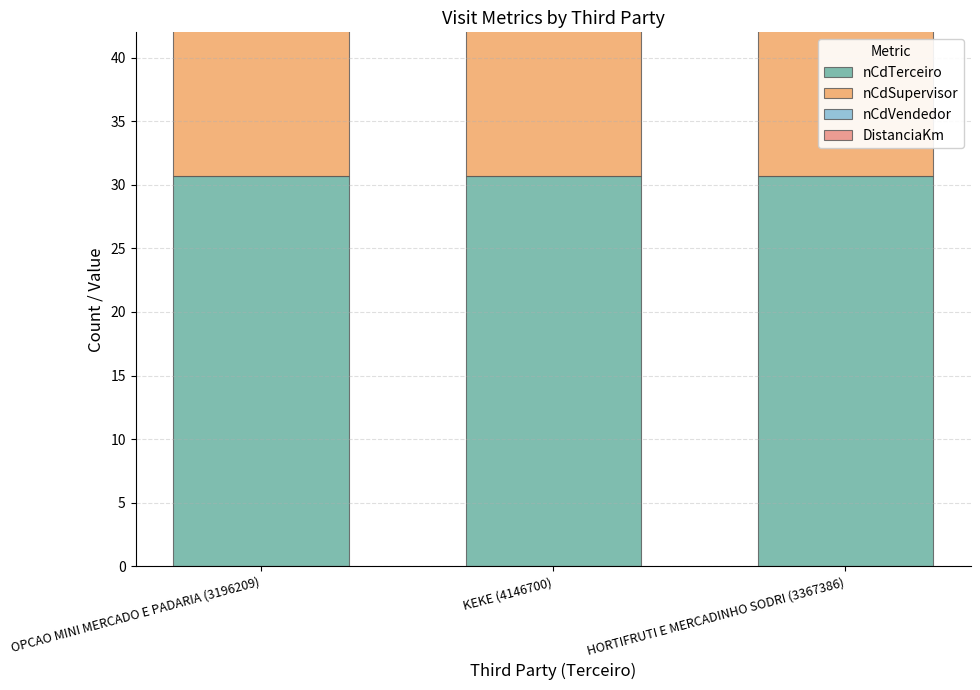

Is the value of nCdVendedor at OPCAO MINI MERCADO E PADARIA (3196209) greater than the value of nCdTerceiro at KEKE (4146700)?

No